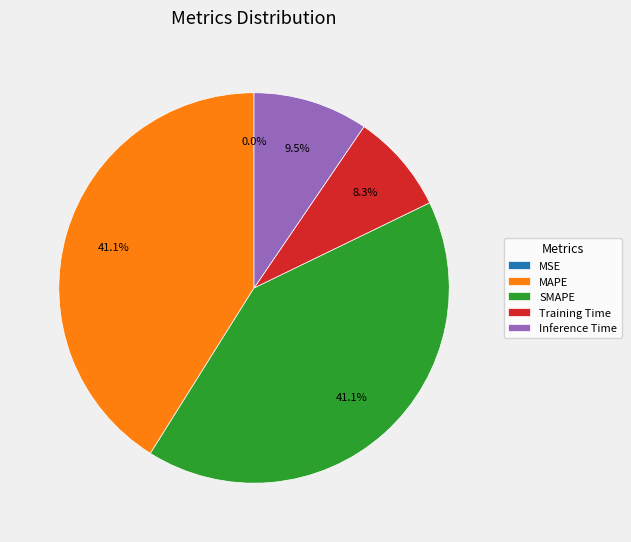

What percentage is NOT represented by SMAPE?

58.9%